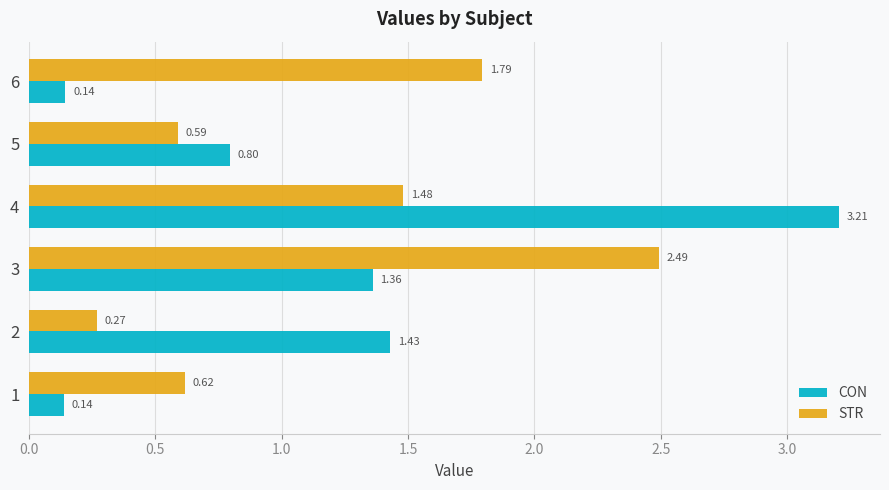

Rank the categories by STR value from highest to lowest.

3, 6, 4, 1, 5, 2